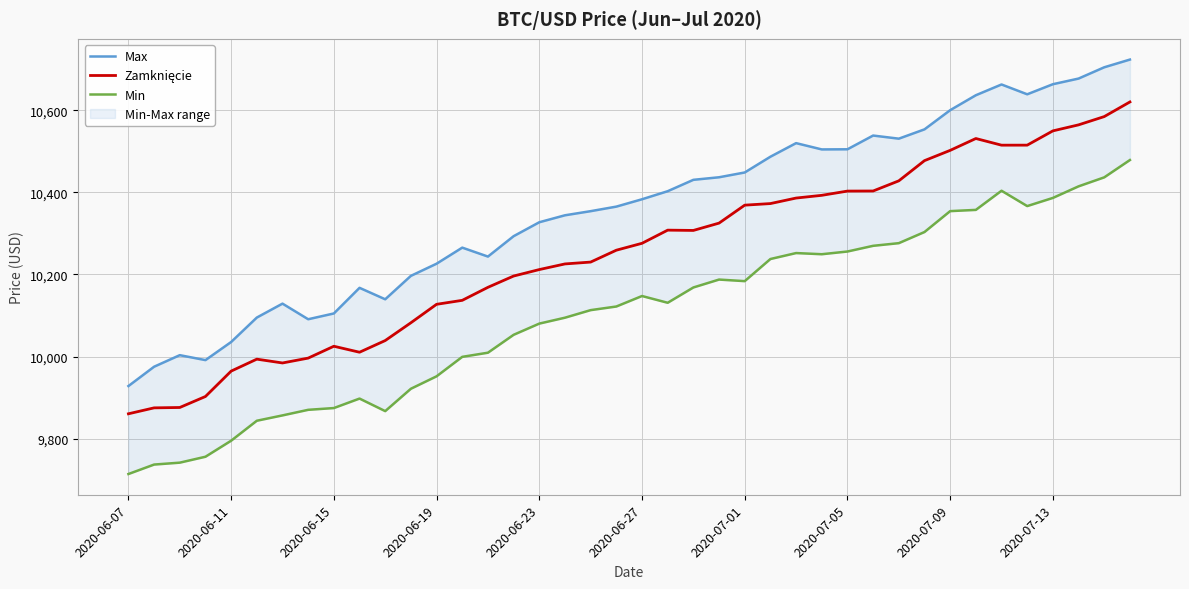

Reading left to right, list all the values displayed in this chart.

Max: 9928.1	9975.2	10003.3	9991.3	10035.4	10095.0	10128.9	10090.9	10105.0	10167.4	10139.5	10196.6	10226.2	10265.4	10243.6	10293.3	10327.3	10344.2	10354.3	10365.4	10383.3	10402.9	10430.6	10436.9	10448.6	10487.0	10520.1	10504.8	10505.1	10538.6	10531.0	10553.7	10600.4	10636.8	10663.0	10639.1	10663.7	10677.4	10704.9	10723.7
Zamknięcie: 9860.5	9874.9	9875.8	9902.6	9964.5	9993.6	9984.3	9996.2	10025.1	10010.5	10038.9	10082.3	10127.3	10137.0	10168.7	10196.2	10211.9	10225.7	10230.2	10259.1	10276.0	10308.0	10307.3	10325.2	10368.9	10372.8	10386.2	10392.9	10403.2	10403.4	10428.2	10477.4	10502.4	10531.3	10515.1	10515.2	10550.0	10564.6	10584.8	10620.5
Min: 9713.7	9736.7	9741.4	9755.8	9794.9	9843.5	9856.5	9870.1	9874.4	9897.5	9867.0	9921.5	9951.8	9999.2	10009.3	10052.9	10080.2	10094.6	10113.1	10121.9	10147.5	10131.0	10168.3	10187.6	10183.8	10237.6	10252.2	10249.3	10255.9	10269.8	10276.3	10303.4	10354.4	10357.4	10404.1	10366.6	10386.6	10414.8	10436.7	10478.9